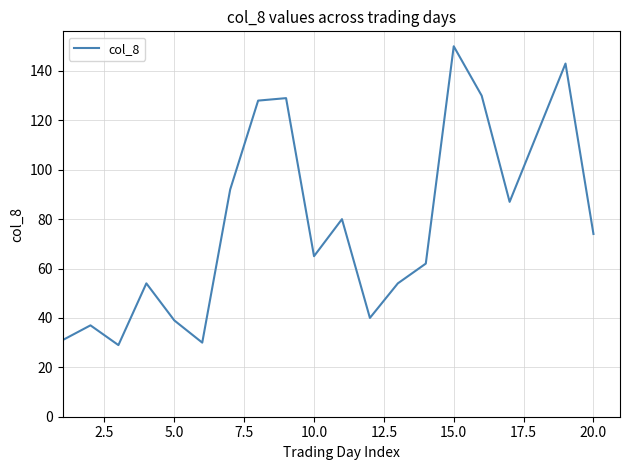

What is the greatest value displayed?

150